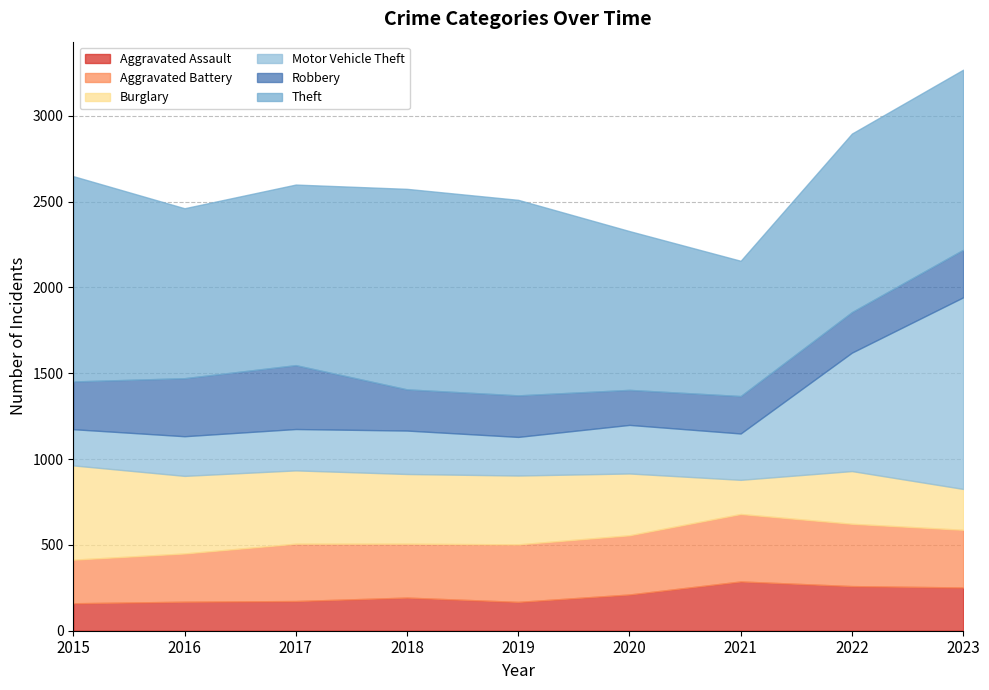

What is the minimum value shown in the chart?

160